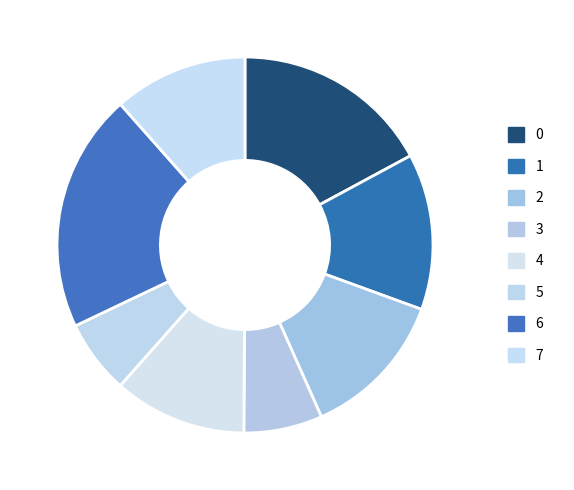

True or false: 6 accounts for 15% of the total.

False